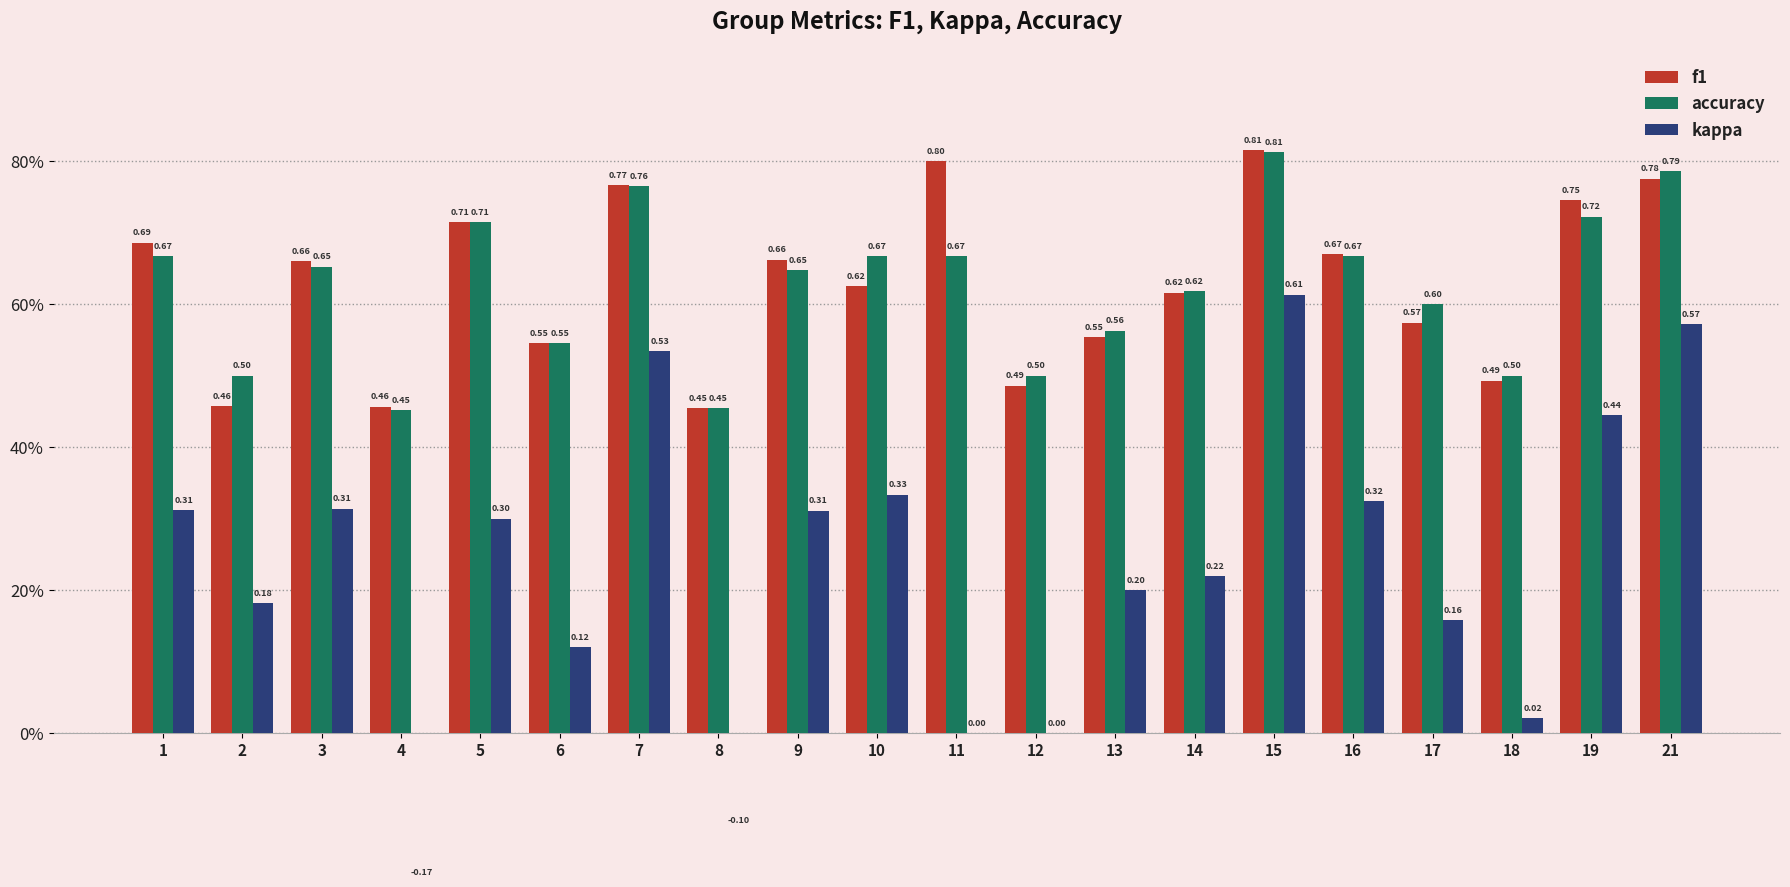

What is the difference between the f1 values at 16 and 7?

0.1